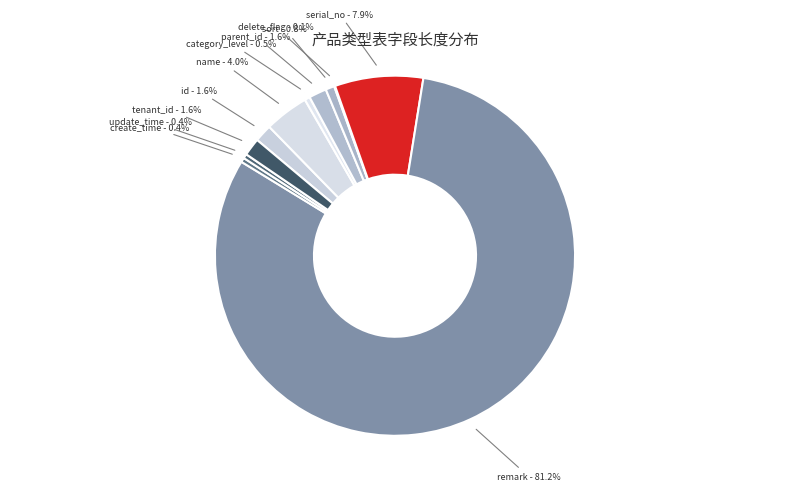

To the nearest percent, what is the average slice percentage?

9%